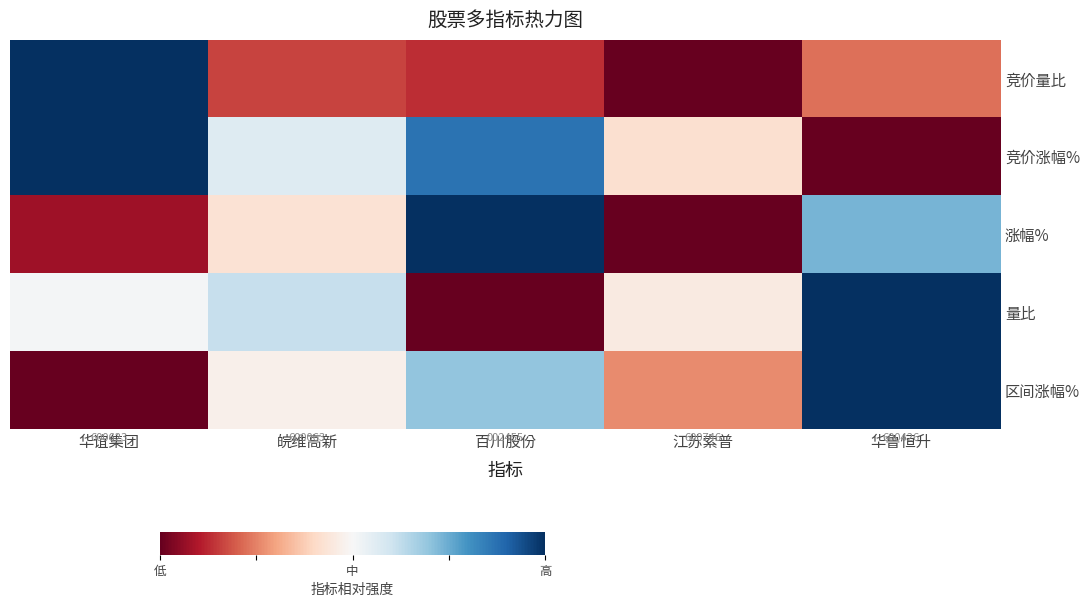

The value of 区间涨幅% at 江苏索普 is 0.3. True or false?

True